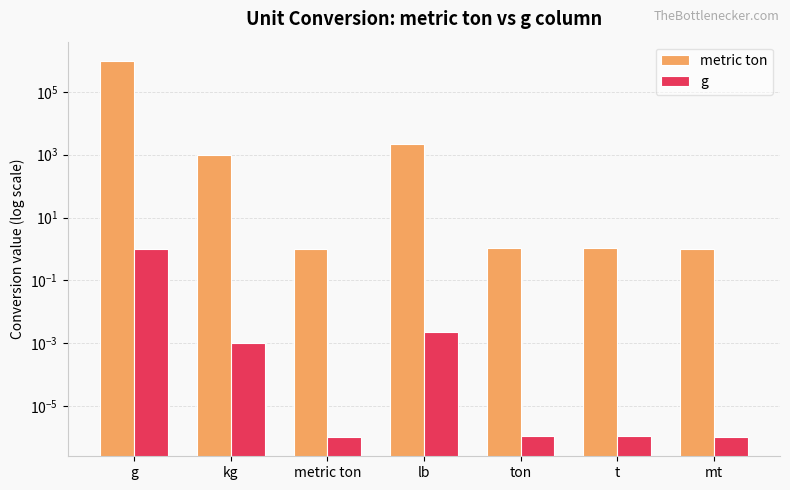

Which series changed the most between kg and mt?

metric ton